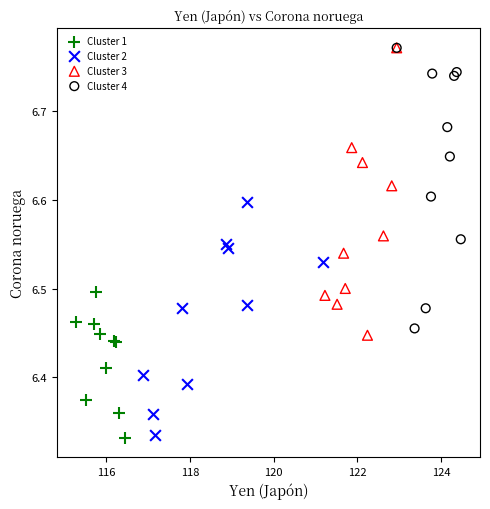

What are all the series names shown in the legend?

Cluster 1, Cluster 2, Cluster 3, Cluster 4